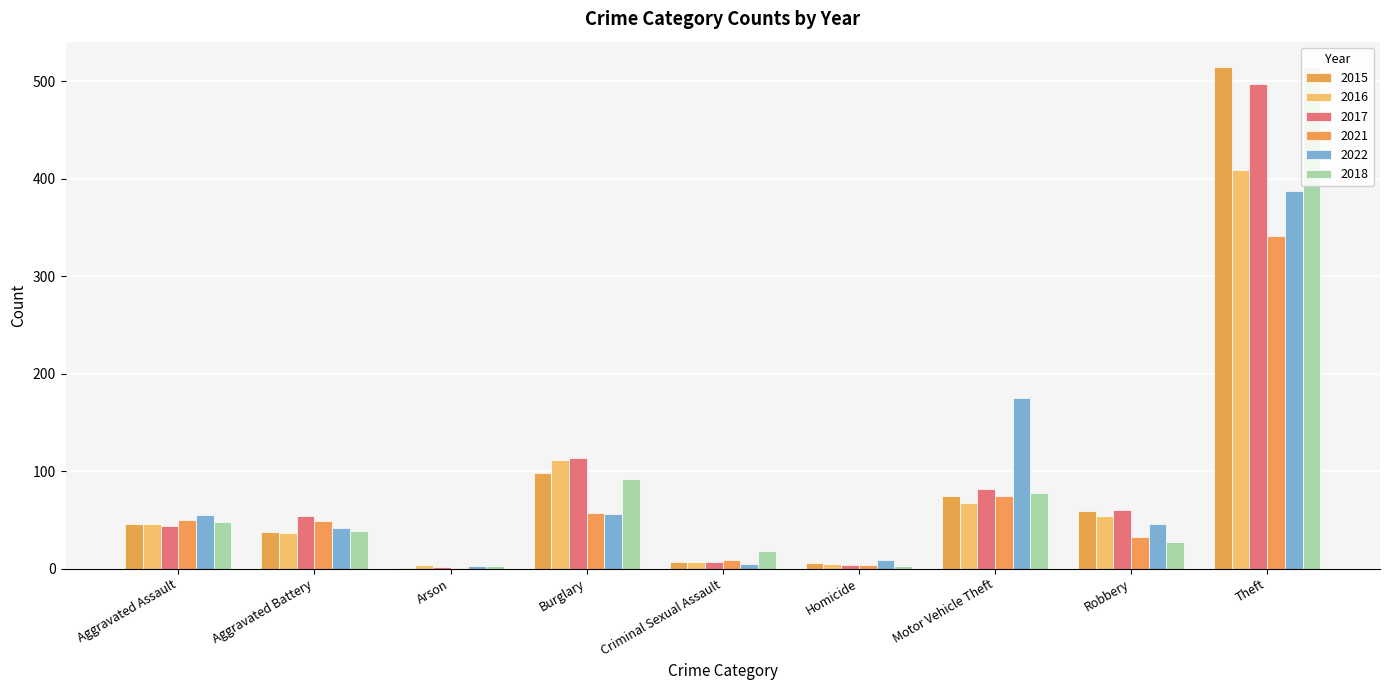

Count the number of categories in the chart.

9